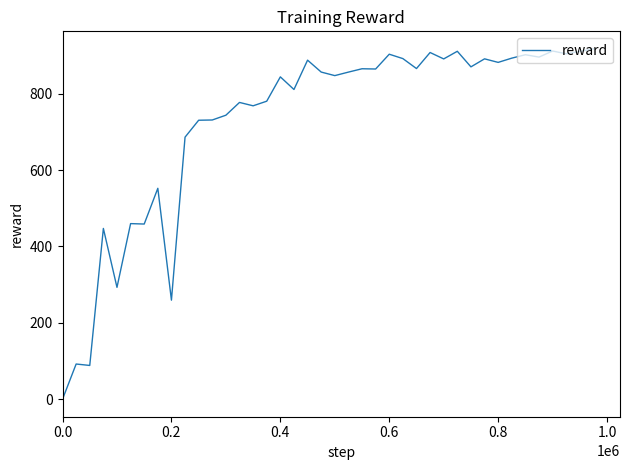

What is the greatest value displayed?

917.5